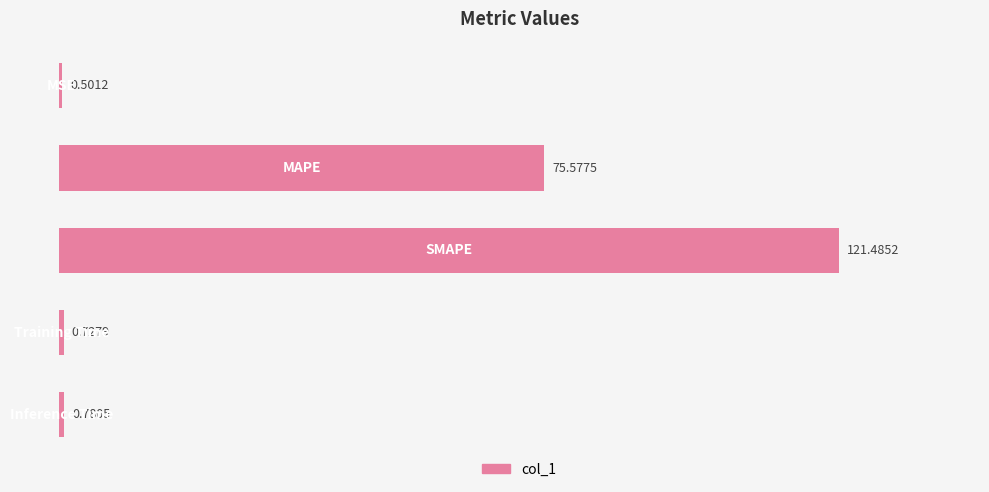

What is the difference between the maximum and minimum values?

121.0